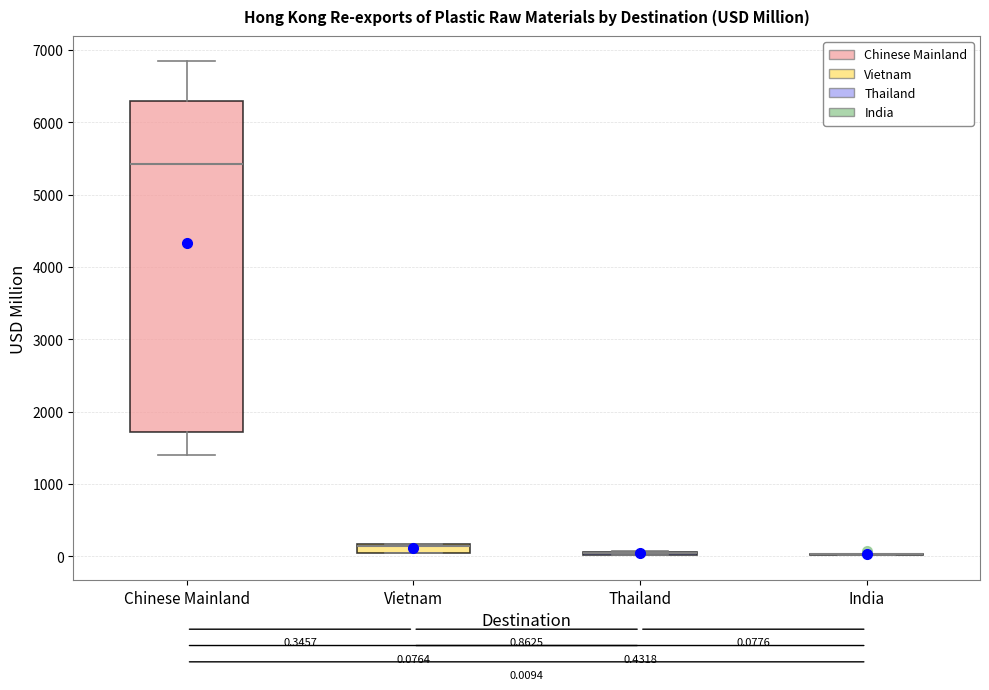

Which box is the tallest, from its lower edge to its upper edge?

Chinese Mainland